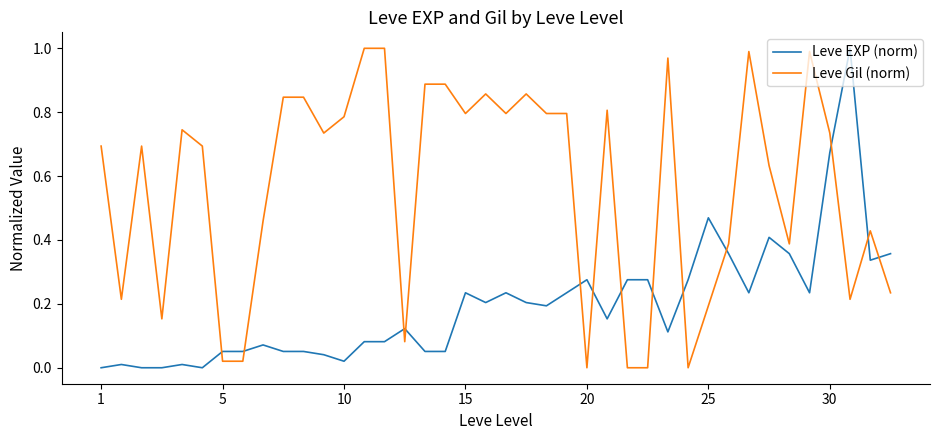

Which series has the largest total across all categories?

Leve Gil (norm)